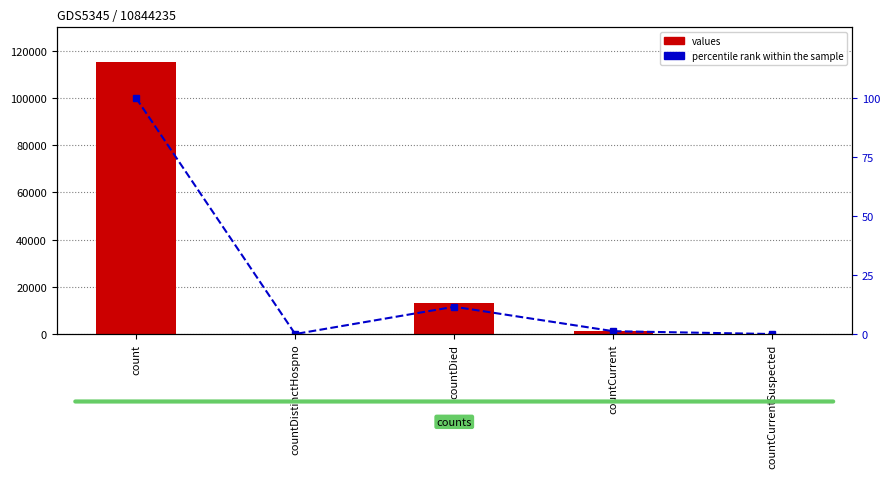

Reading left to right, extract all data points from this chart.

values: 115379.0	0.0	13343.0	1383.0	0.0
percentile rank within the sample: 100.0	0.0	11.6	1.2	0.0